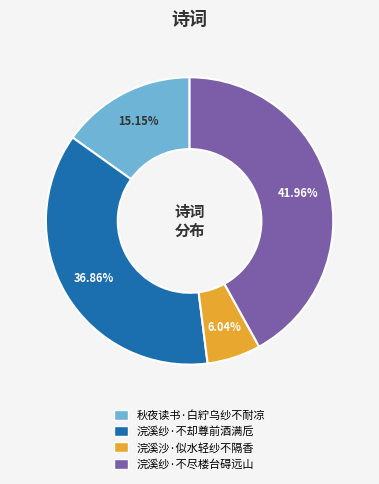

Is it true that 浣溪纱·不却尊前酒满卮 is 37% of the pie?

True